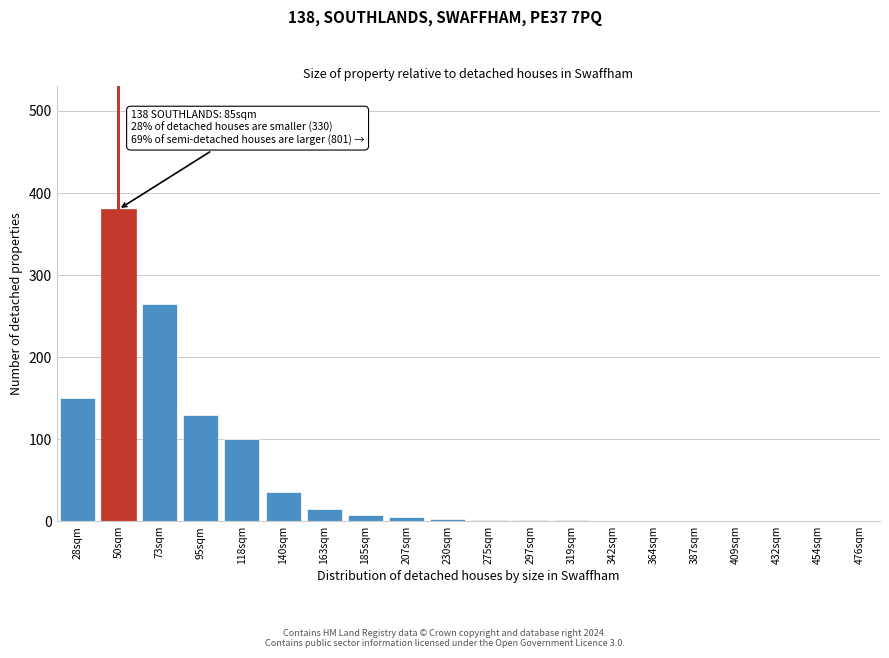

Which category has the highest value across all series?

50sqm